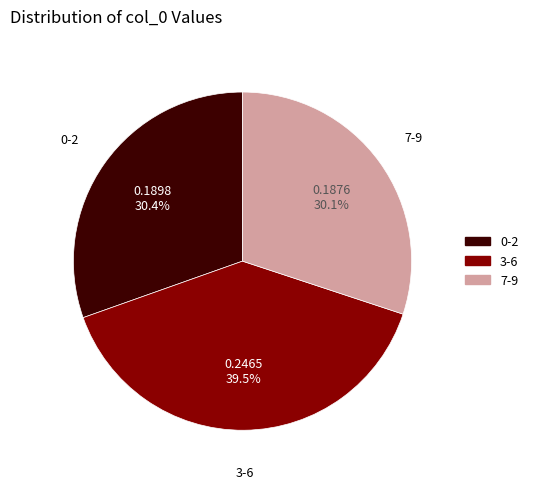

Does any single category account for the majority?

No